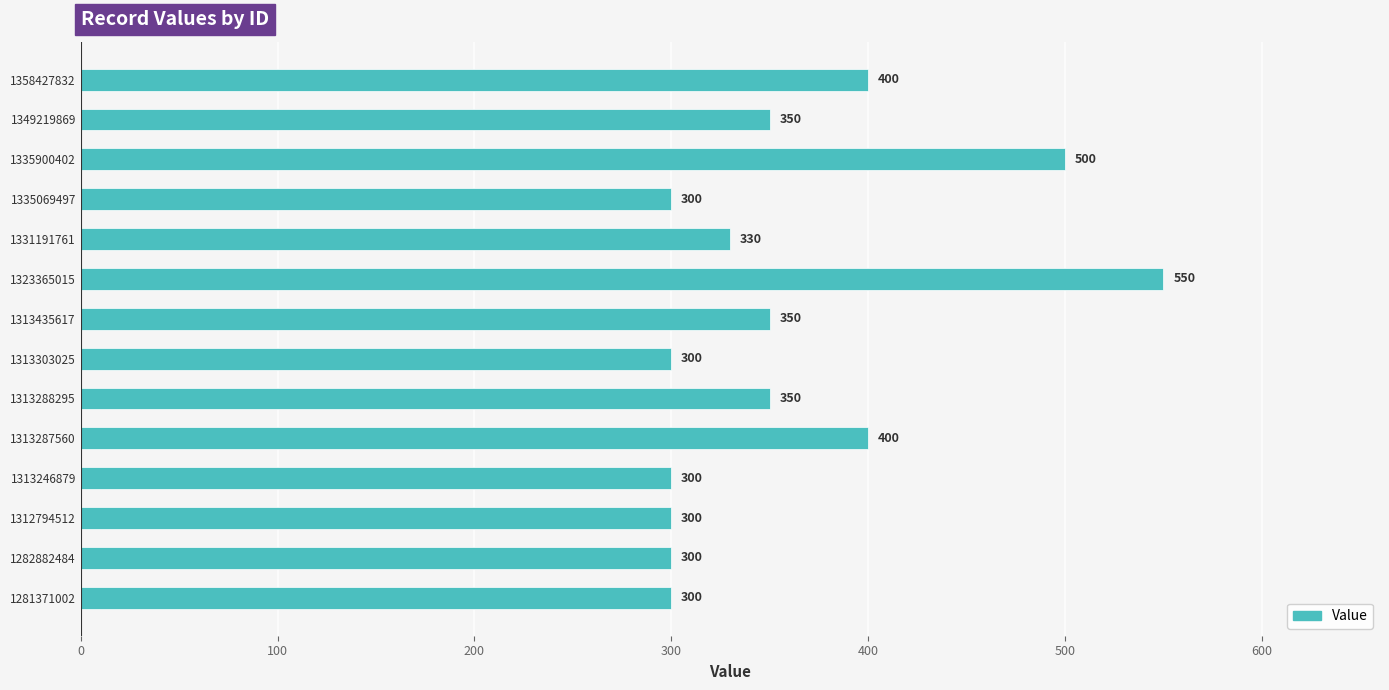

Count the values in the range 300 to 400.

12